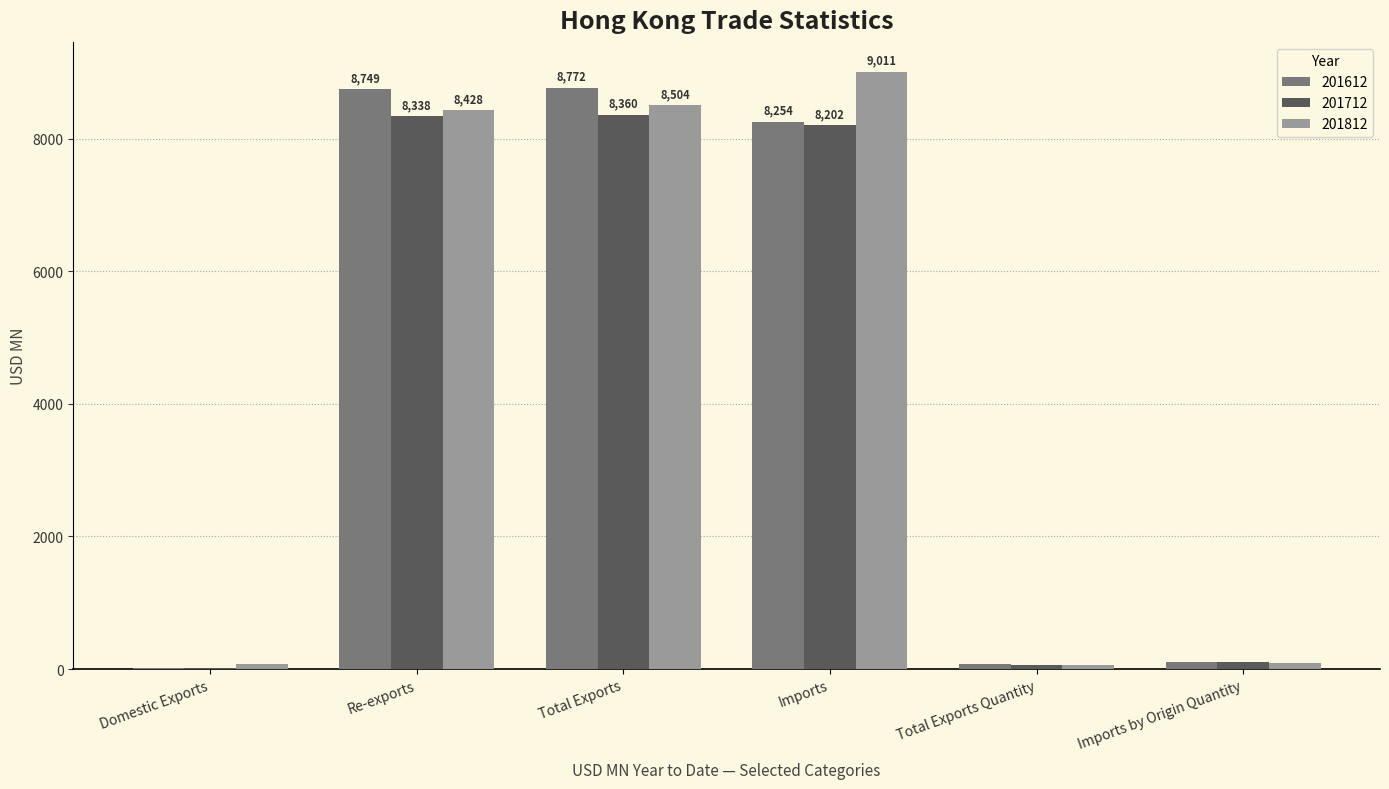

How many distinct data groups are displayed?

3